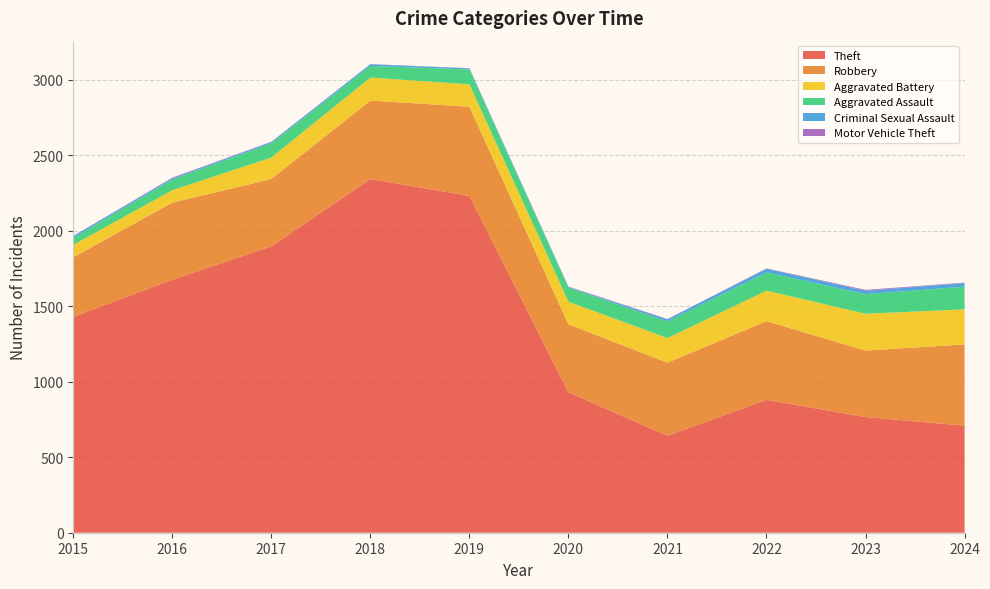

Reading left to right, what are all the values shown in this chart?

Theft: 1429	1676	1896	2342	2230	930	642	880	766	709
Robbery: 395	510	446	520	591	450	484	521	440	538
Aggravated Battery: 82	82	142	152	148	150	163	202	244	232
Aggravated Assault: 46	71	95	77	98	94	110	121	130	150
Criminal Sexual Assault: 12	8	8	11	8	3	14	24	22	24
Motor Vehicle Theft: 1	4	2	1	1	3	2	2	6	3